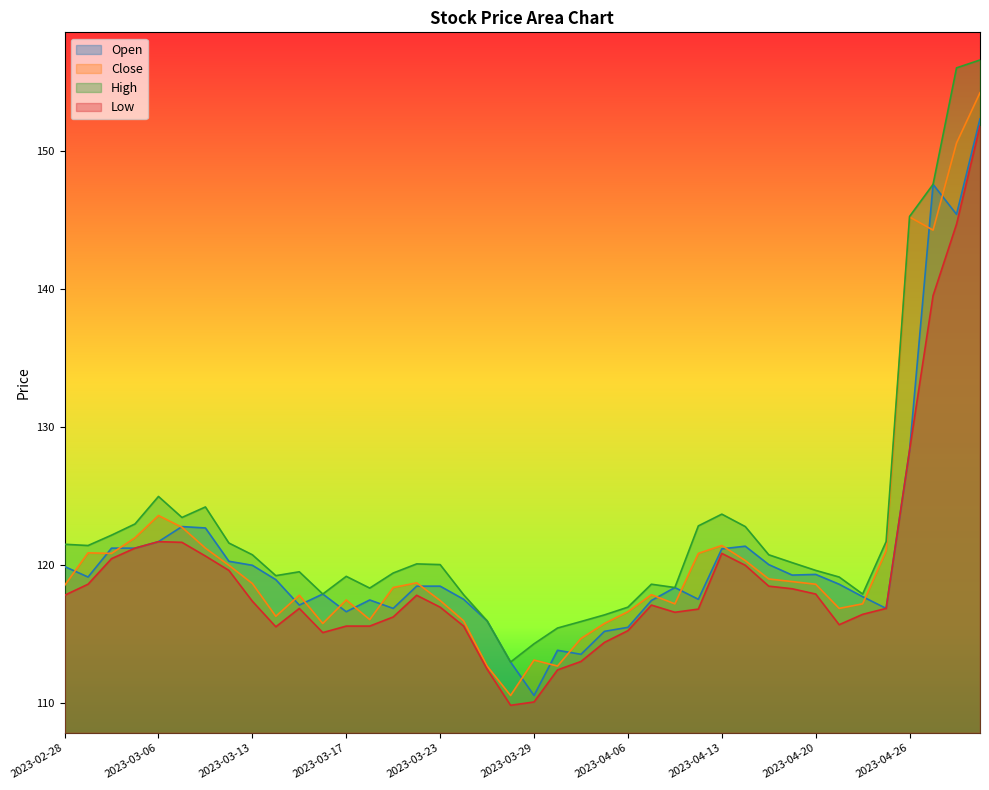

Does the chart display data point markers on the line(s)?

No